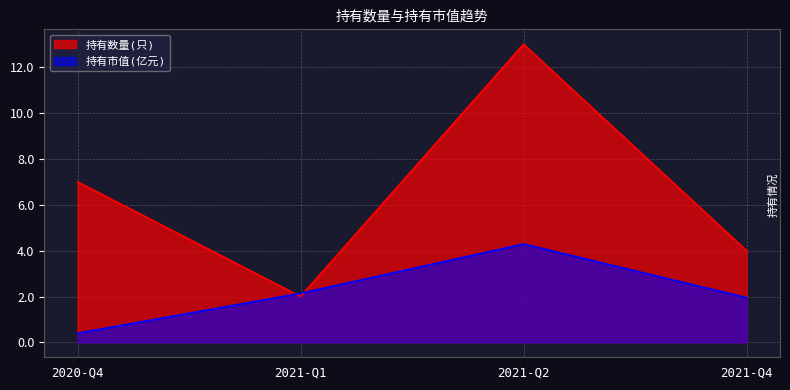

What is the approximate value of 持有市值(亿元) at 2021-Q4?

1.9